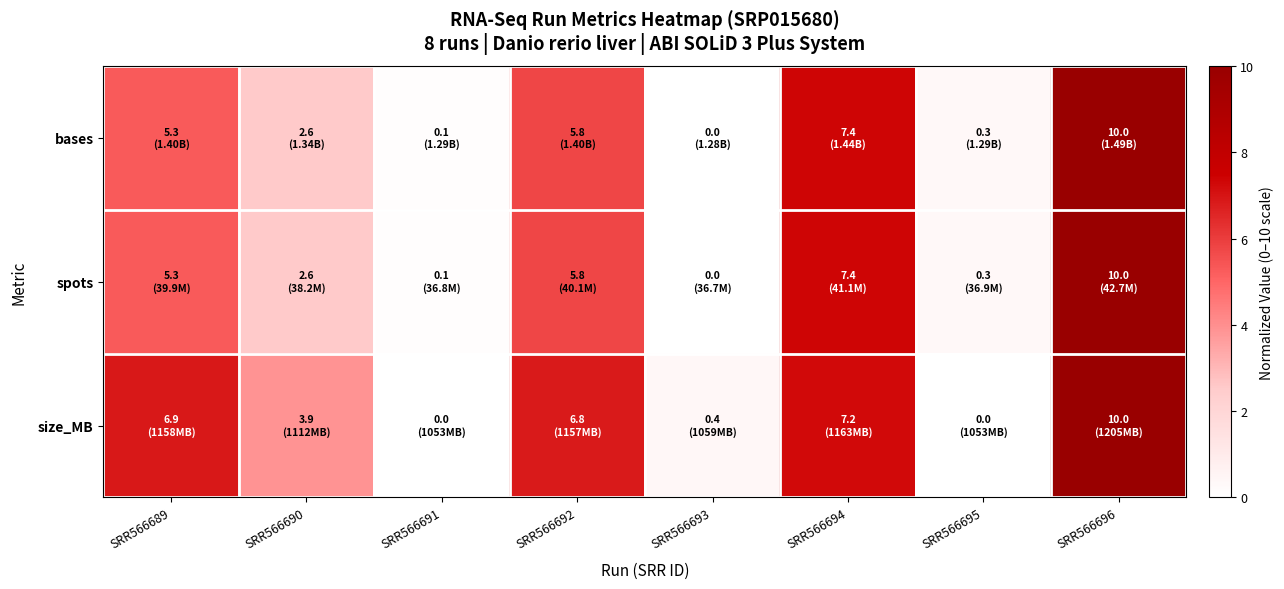

At which category is the sum across all series the highest?

SRR566696